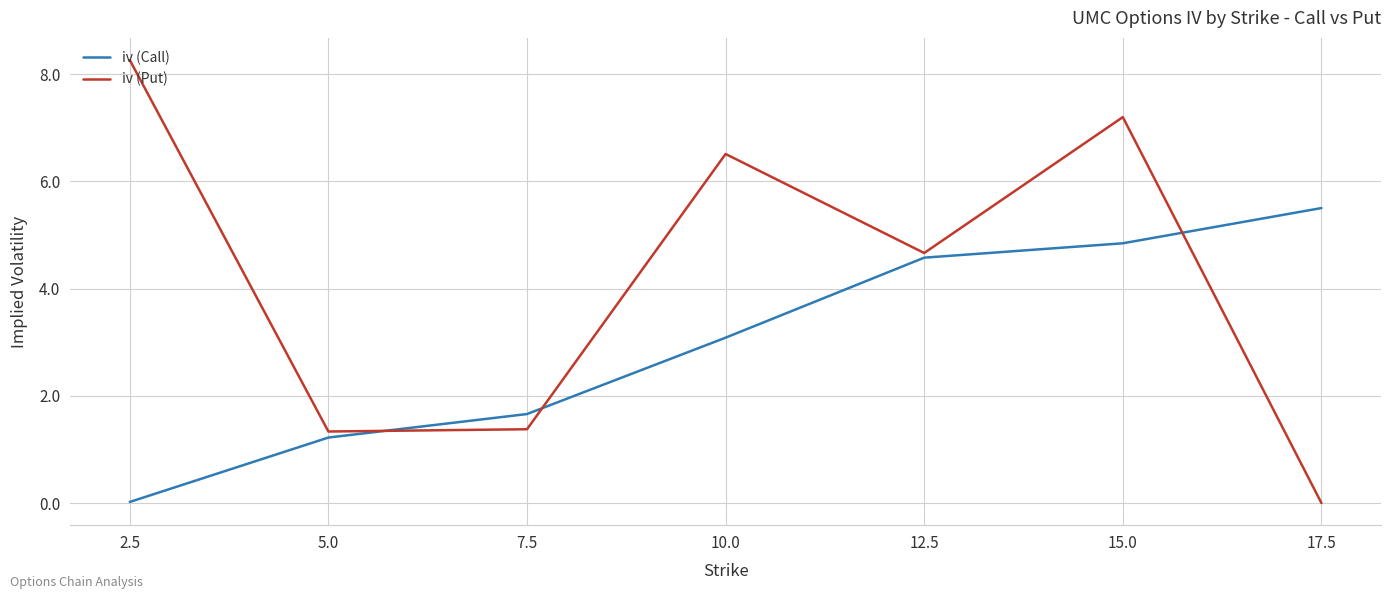

At how many categories does at least one series exceed 0?

7